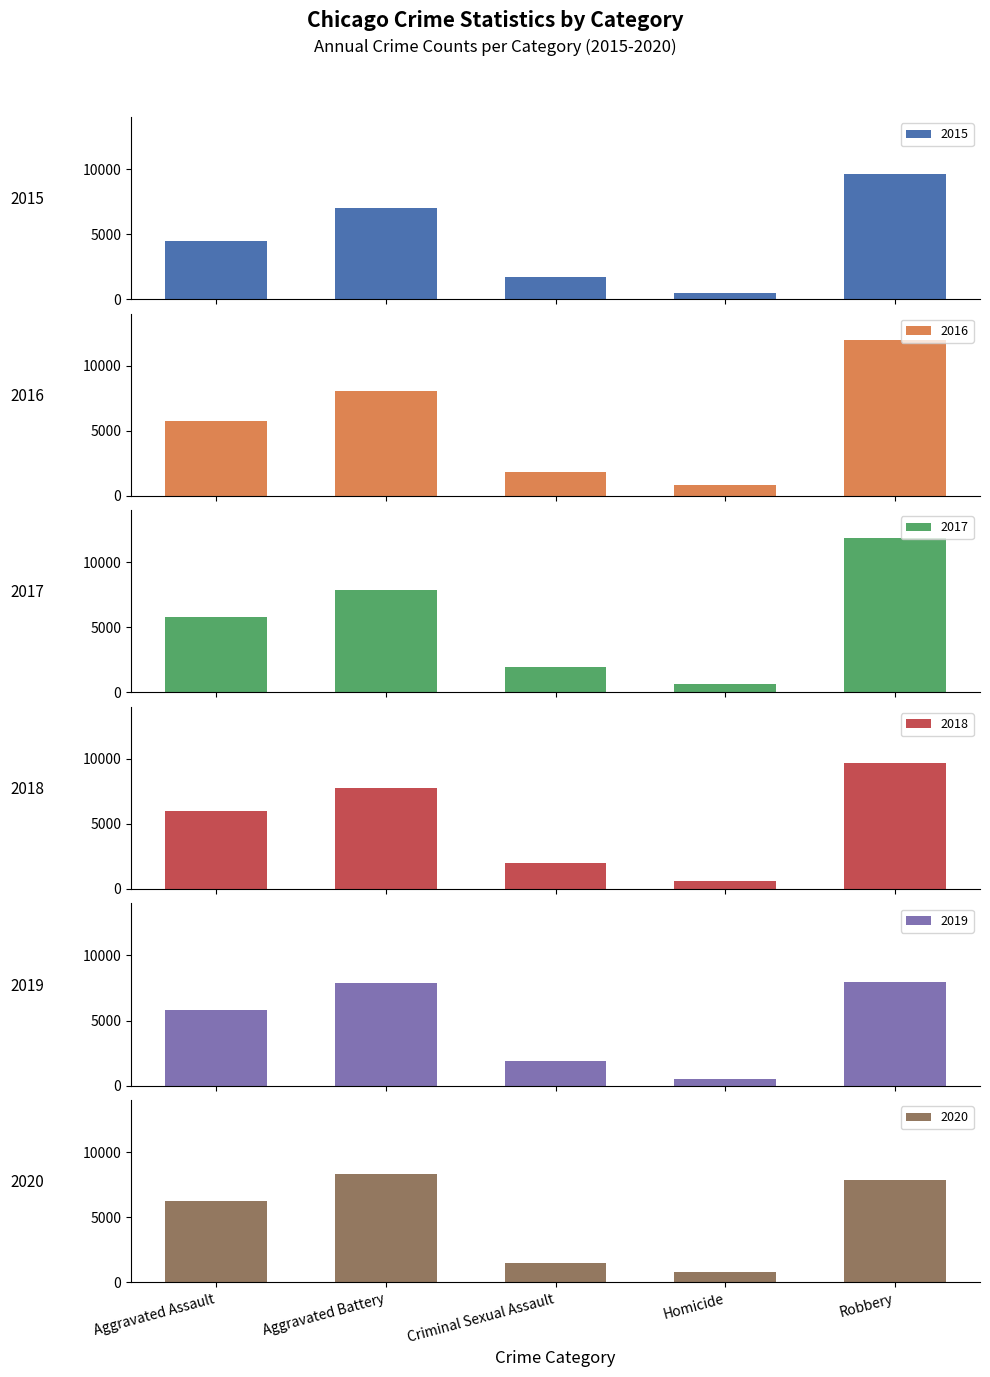

True or false: 2016 has a value of 5712 at Aggravated Assault.

True